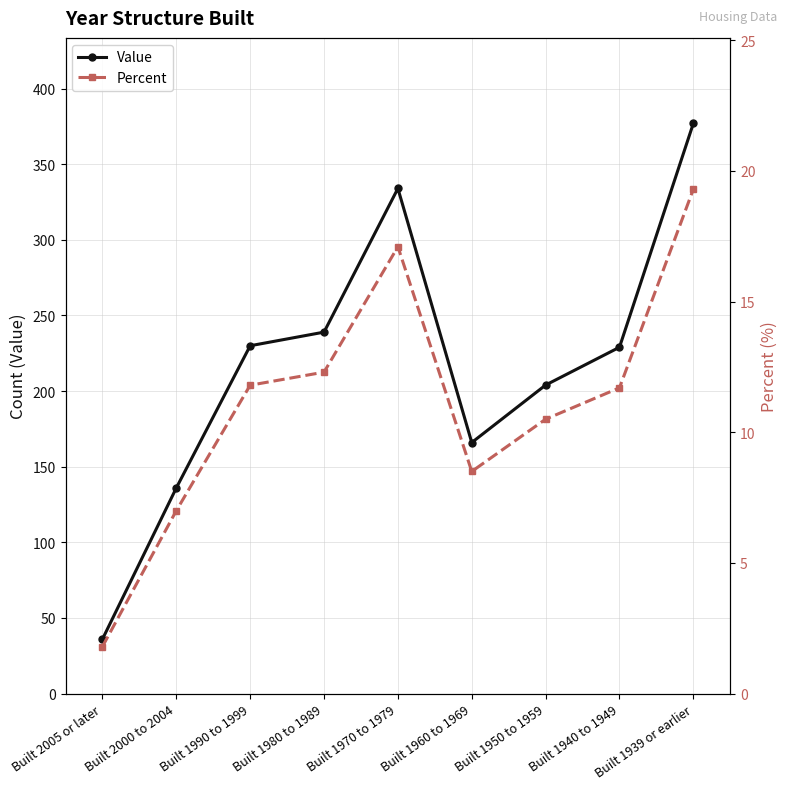

True or false: Percent and Value intersect in this chart.

False